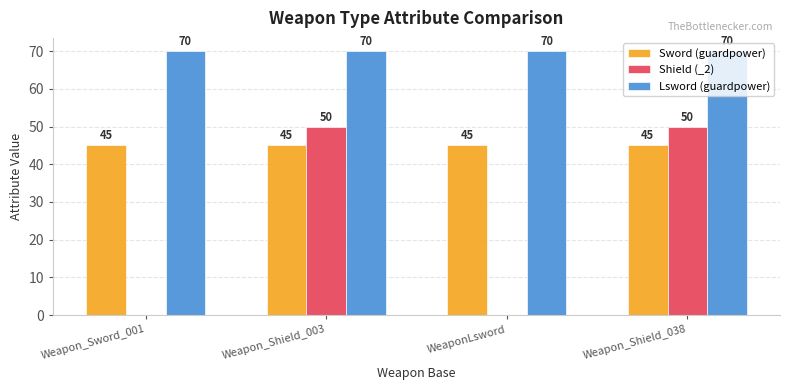

Are the bars horizontal?

No